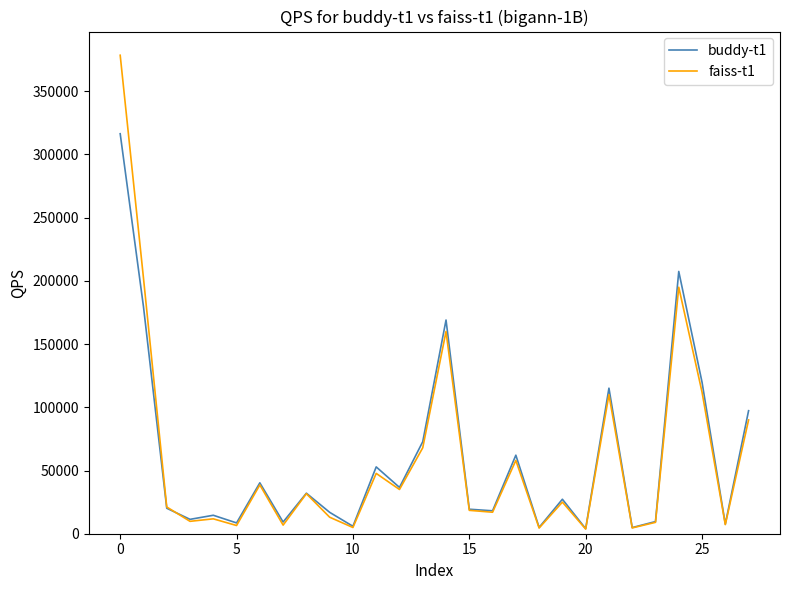

How many distinct data groups are displayed?

2